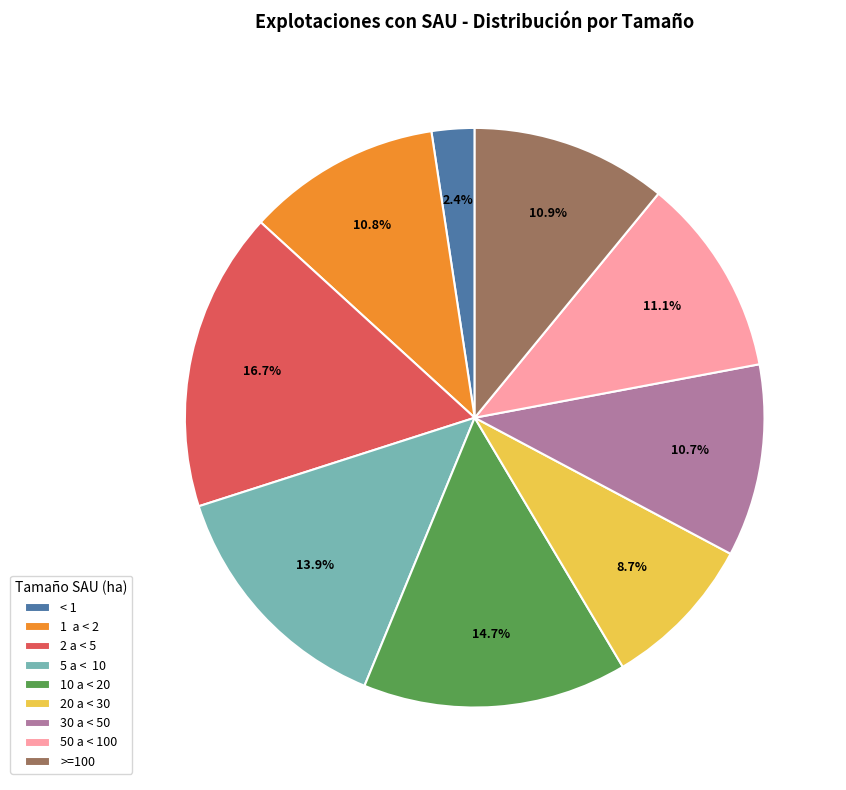

Does 10 a < 20 represent more than half of the total?

No